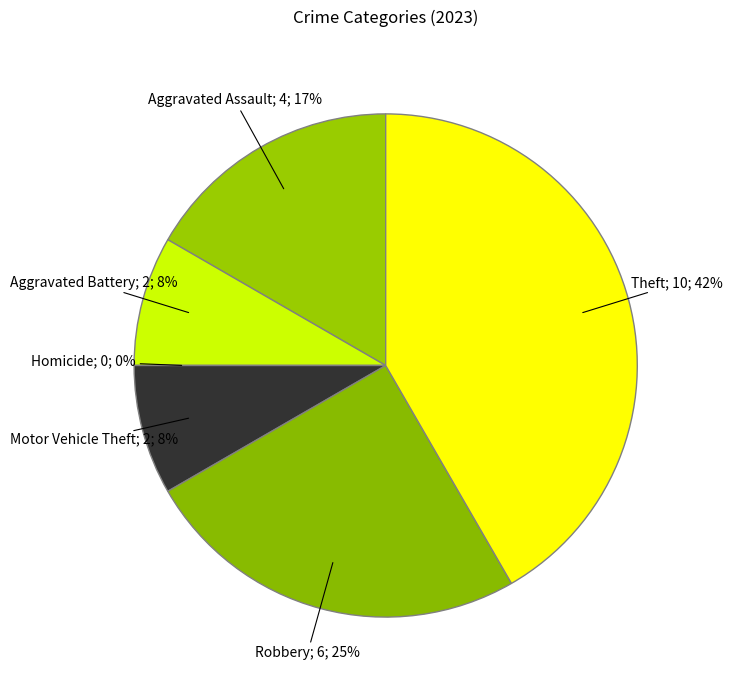

What portion of the pie excludes Homicide?

100.0%